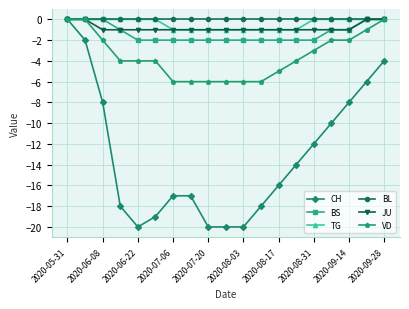

Which series has the largest range (max minus min)?

CH